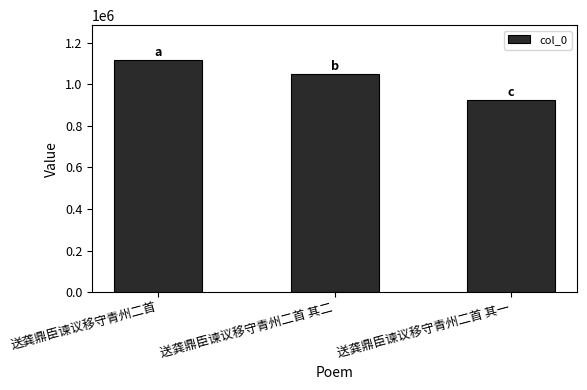

What is the value of the 2nd bar from the left?

1051489